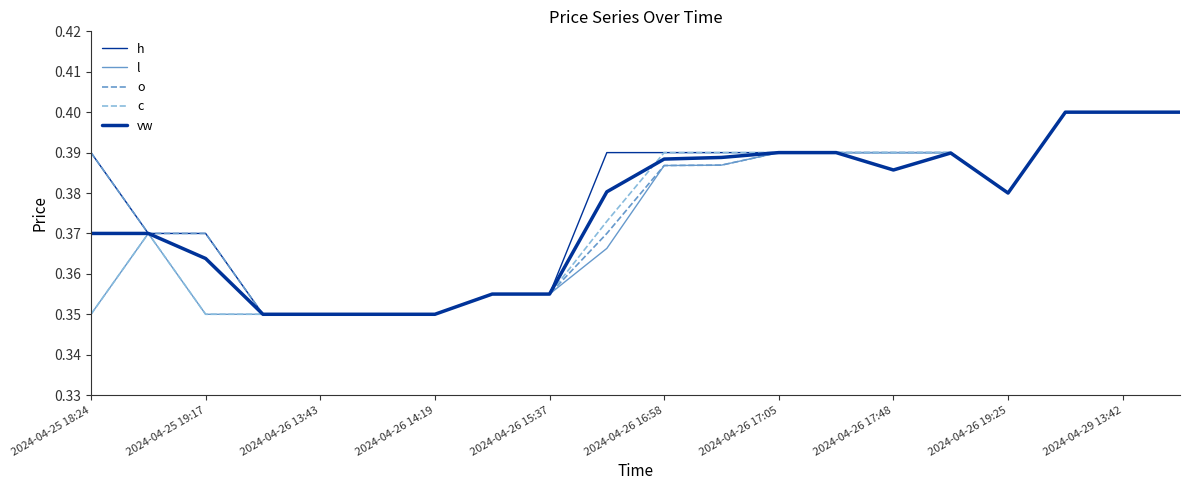

What is the maximum value shown in the chart?

0.4